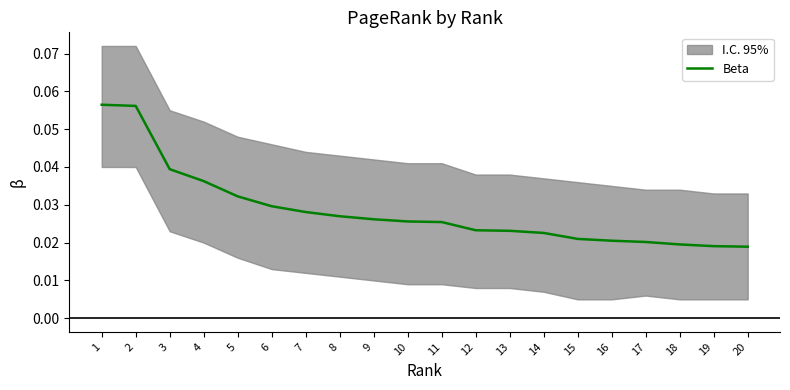

Is it true that the value at 8 is 0.0?

False